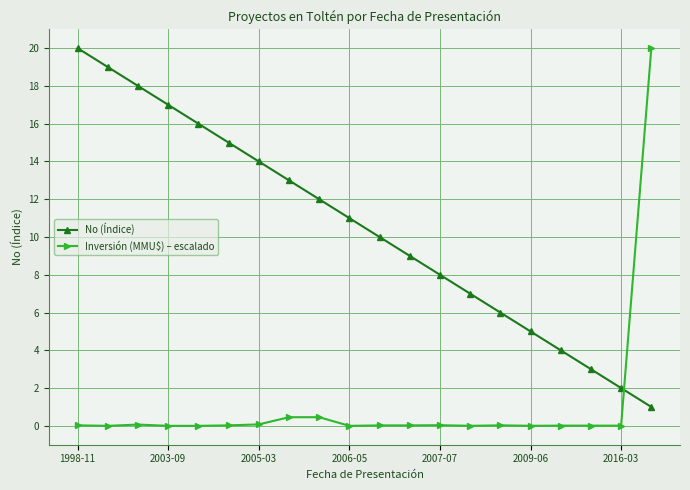

What is the average value of the No (Índice) series?

10.5